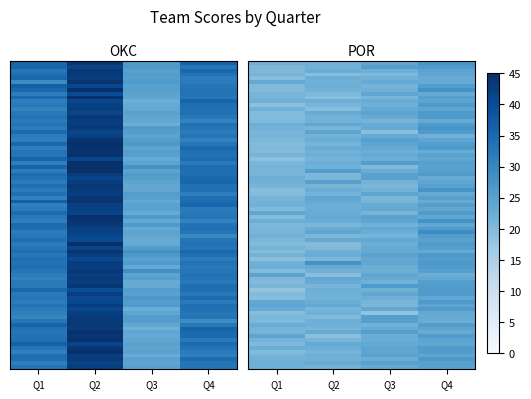

The value of OKC at Q2 is 42.6. True or false?

True